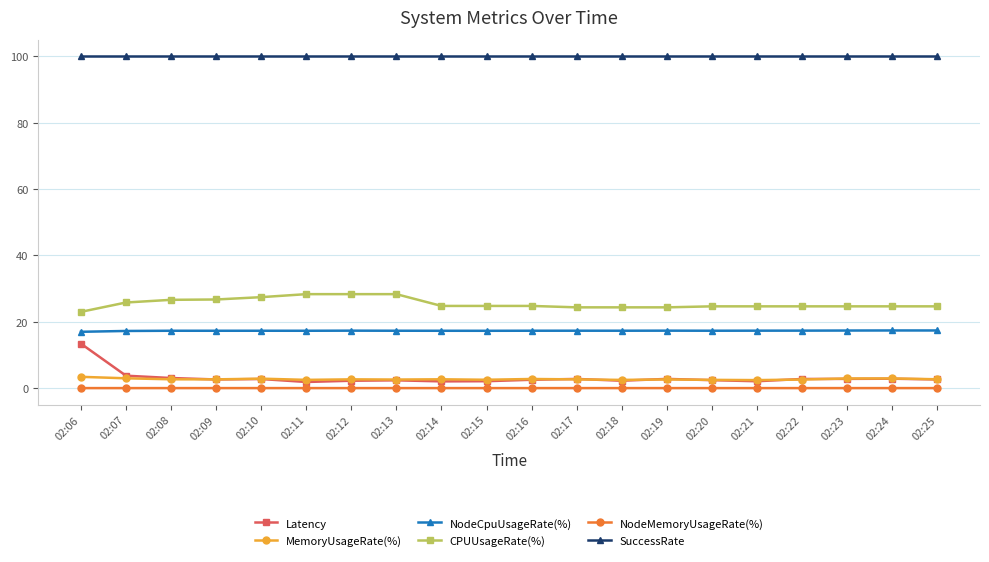

How many distinct data groups are displayed?

6